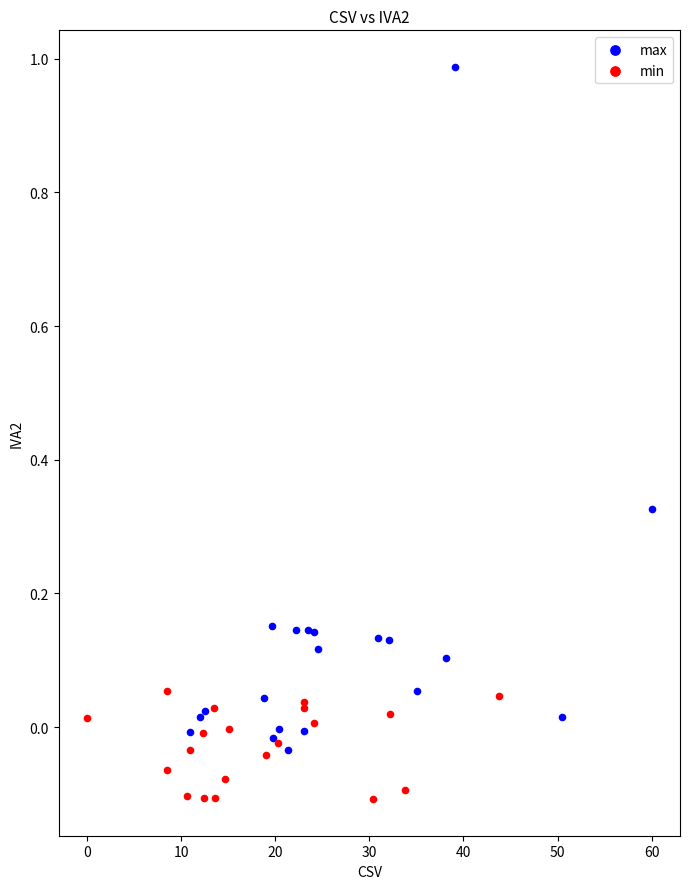

Which series reaches the minimum Y coordinate?

min